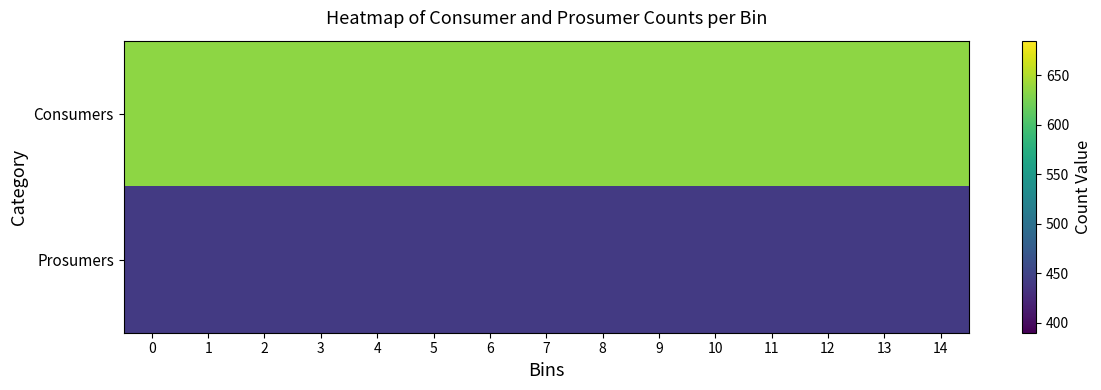

Rank the series at 9 from lowest to highest value.

Prosumers, Consumers